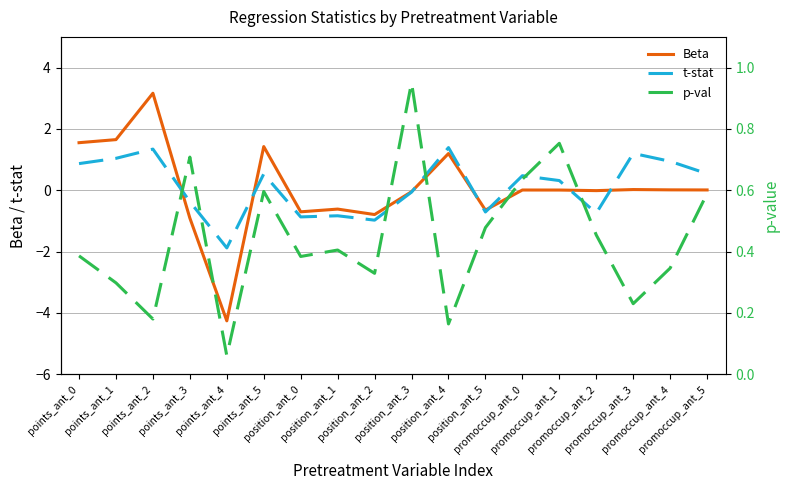

Which category has the highest value in the Beta series?

points_ant_2